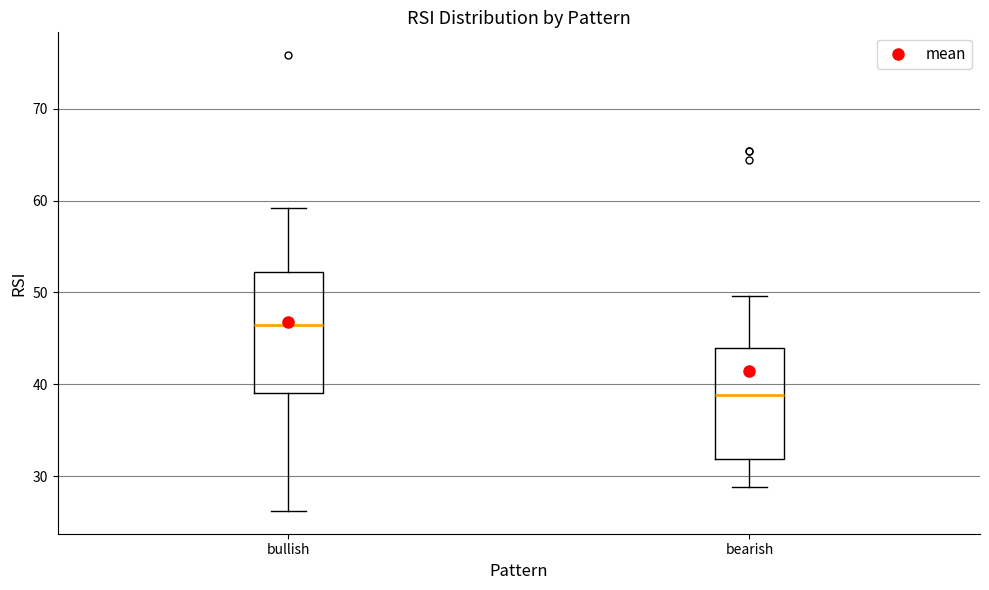

Comparing the boxes themselves (not the whiskers), which one is the tallest?

bullish